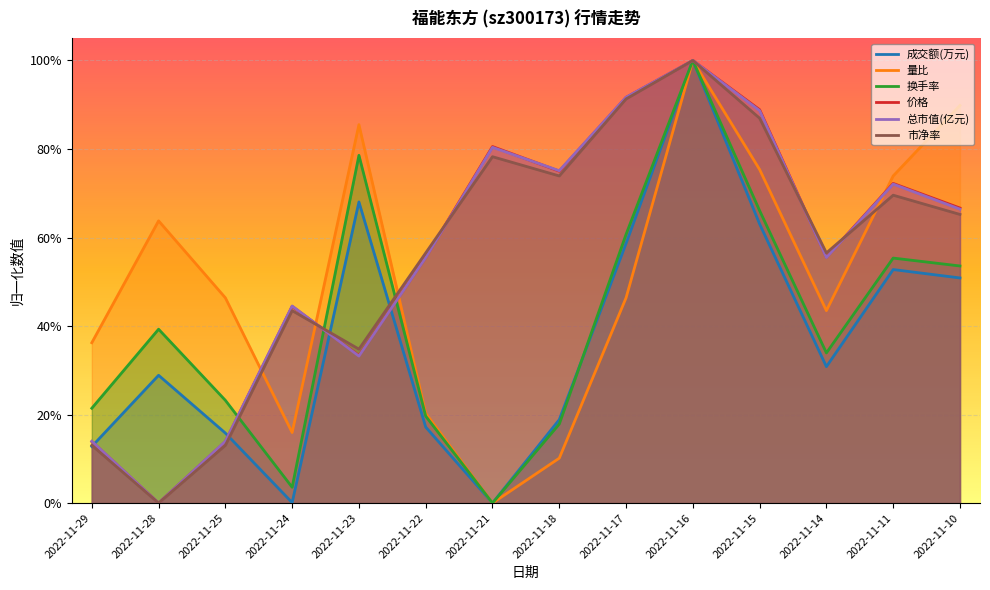

What is the sum of the 量比 values at 2022-11-22 and 2022-11-21?

0.2